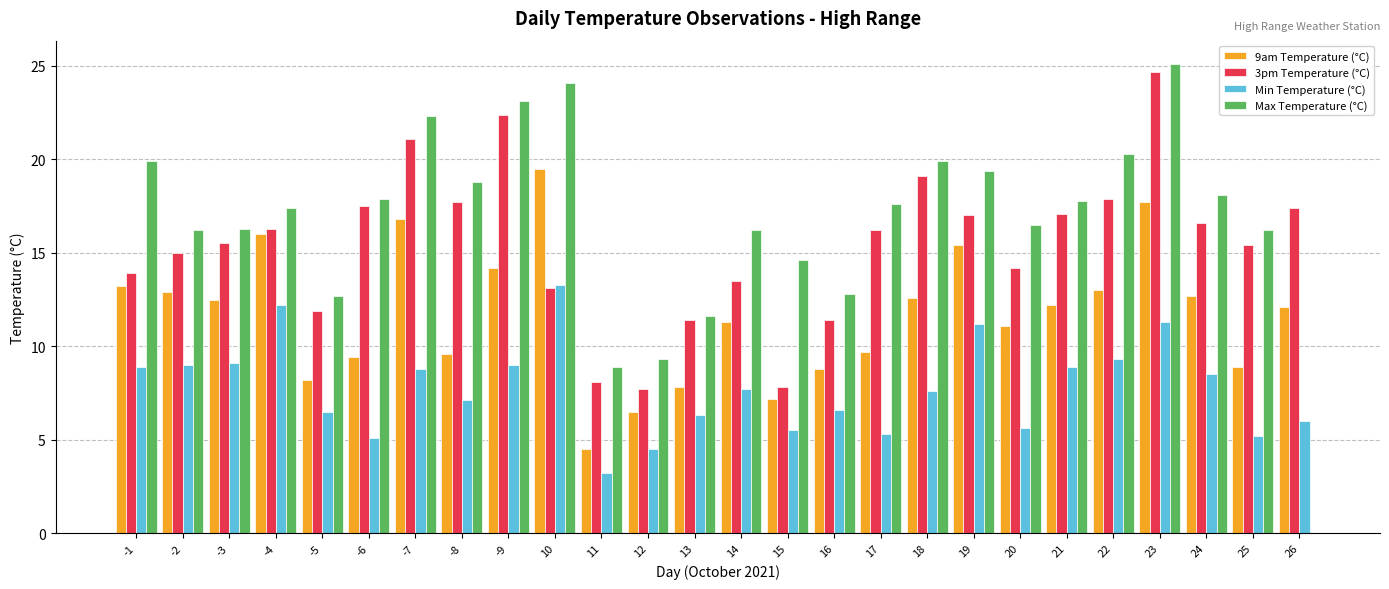

What is the total value across all series at 20?

47.4